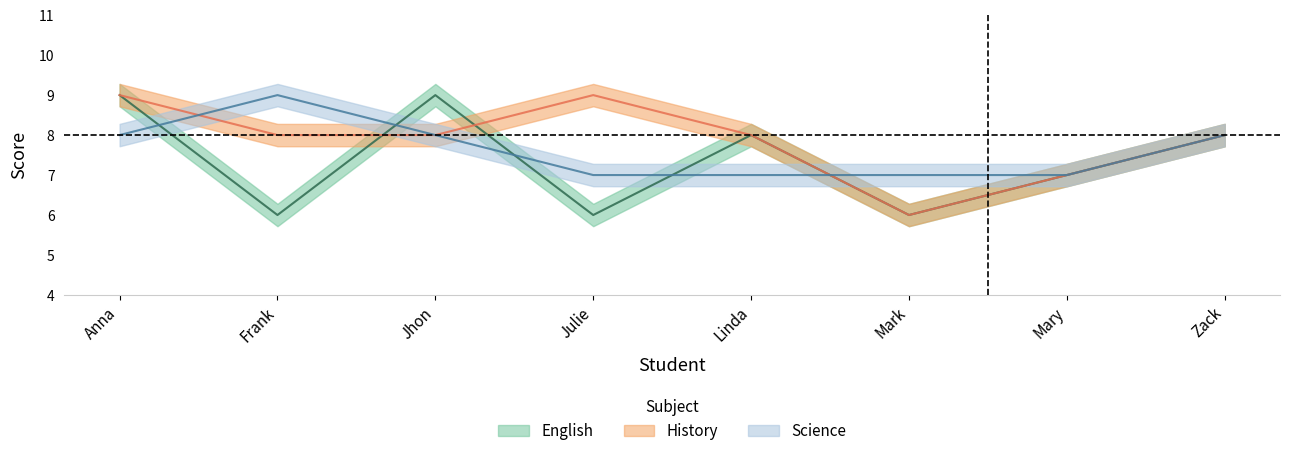

How many History values are between 8 and 9?

6